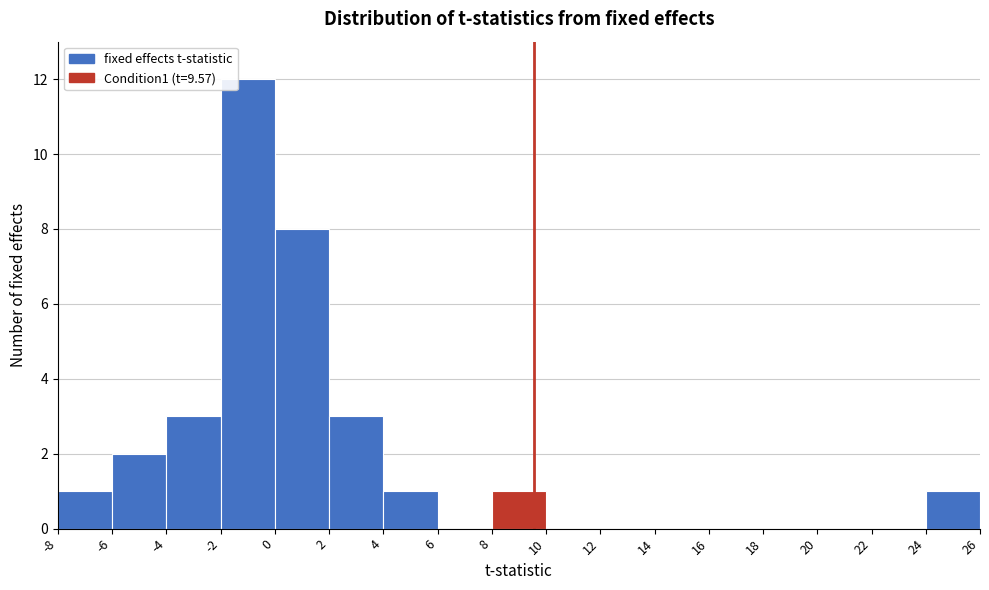

Which range on the x-axis has the tallest bar?

-2 to 0